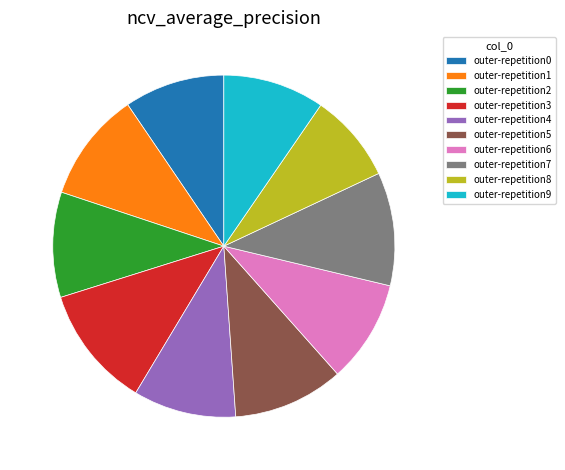

Combined, do outer-repetition2 and outer-repetition7 account for over 50%?

No